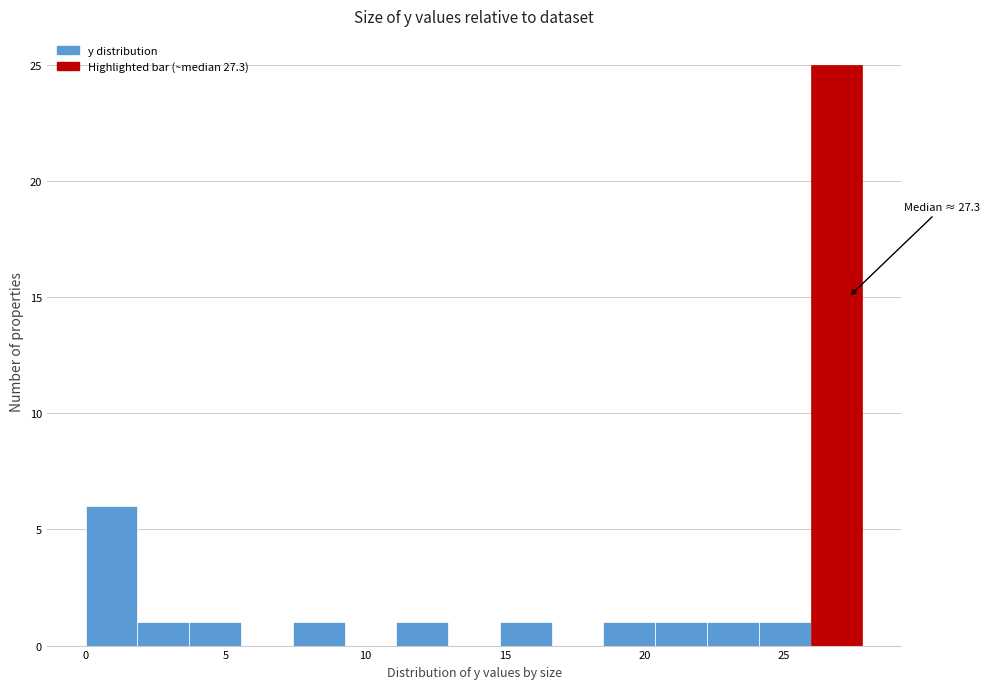

Read against the x-axis, roughly where is the centre of the tallest bar?

27.0